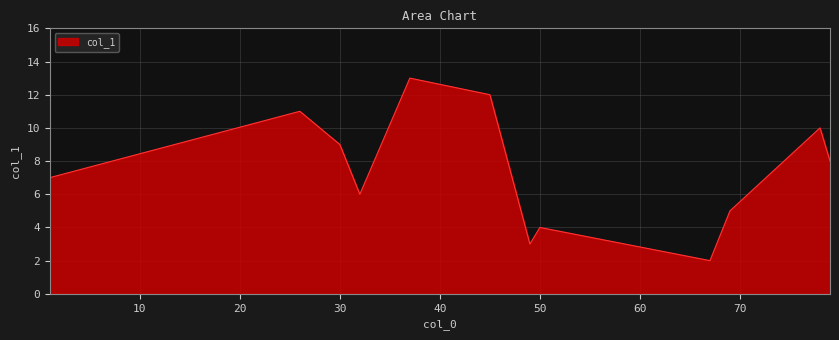

How many lines are shown in the chart?

1